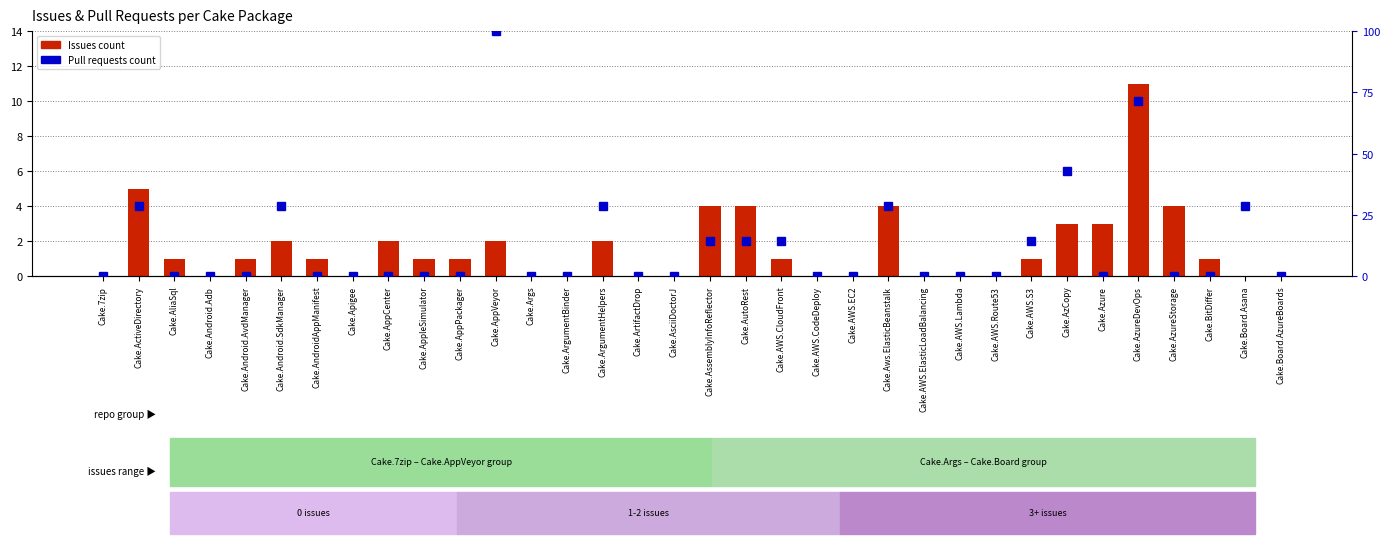

Is it true that Pull requests count equals 4.5 at Cake.AWS.S3?

False